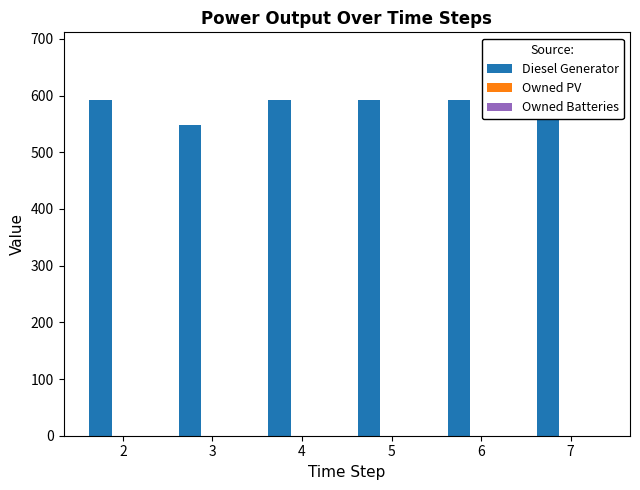

The value of Owned PV at 6 is 0. True or false?

True